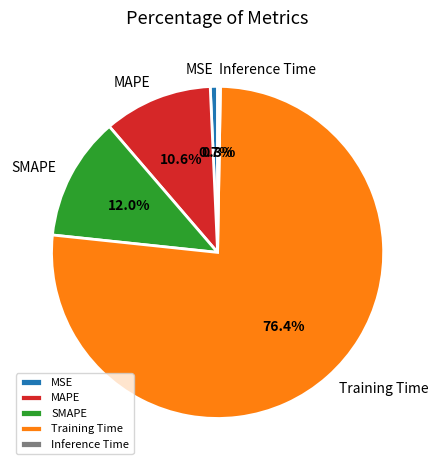

What percentage is NOT represented by Training Time?

23.6%